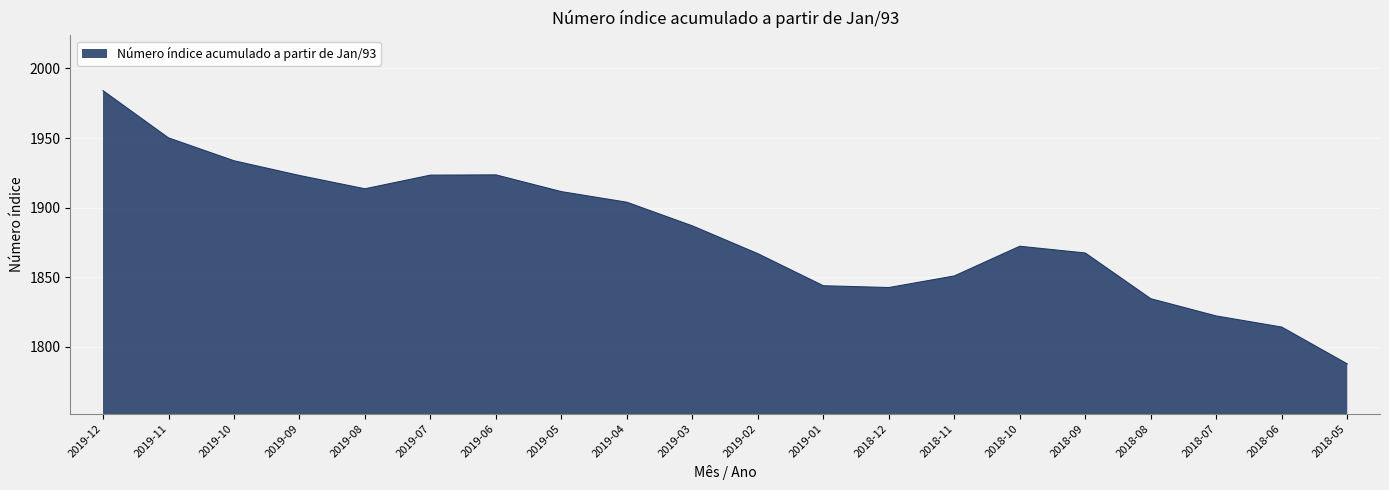

What is the change in value from 2019-03 to 2018-09?

-19.5